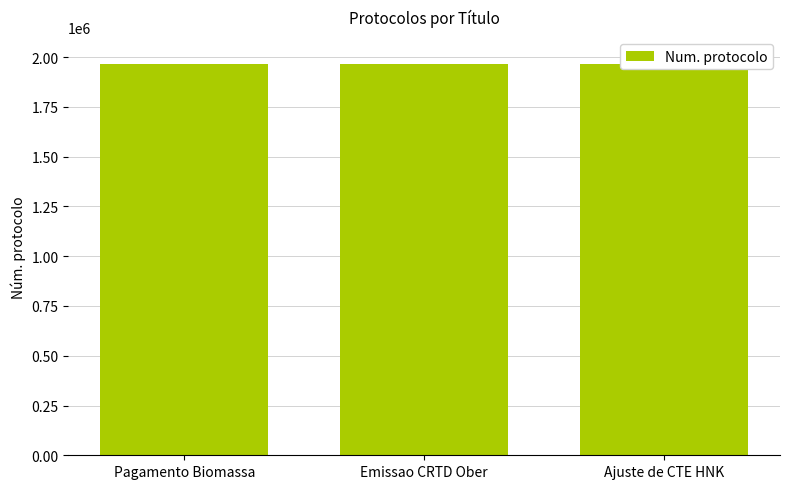

Count the number of data series in this chart.

1